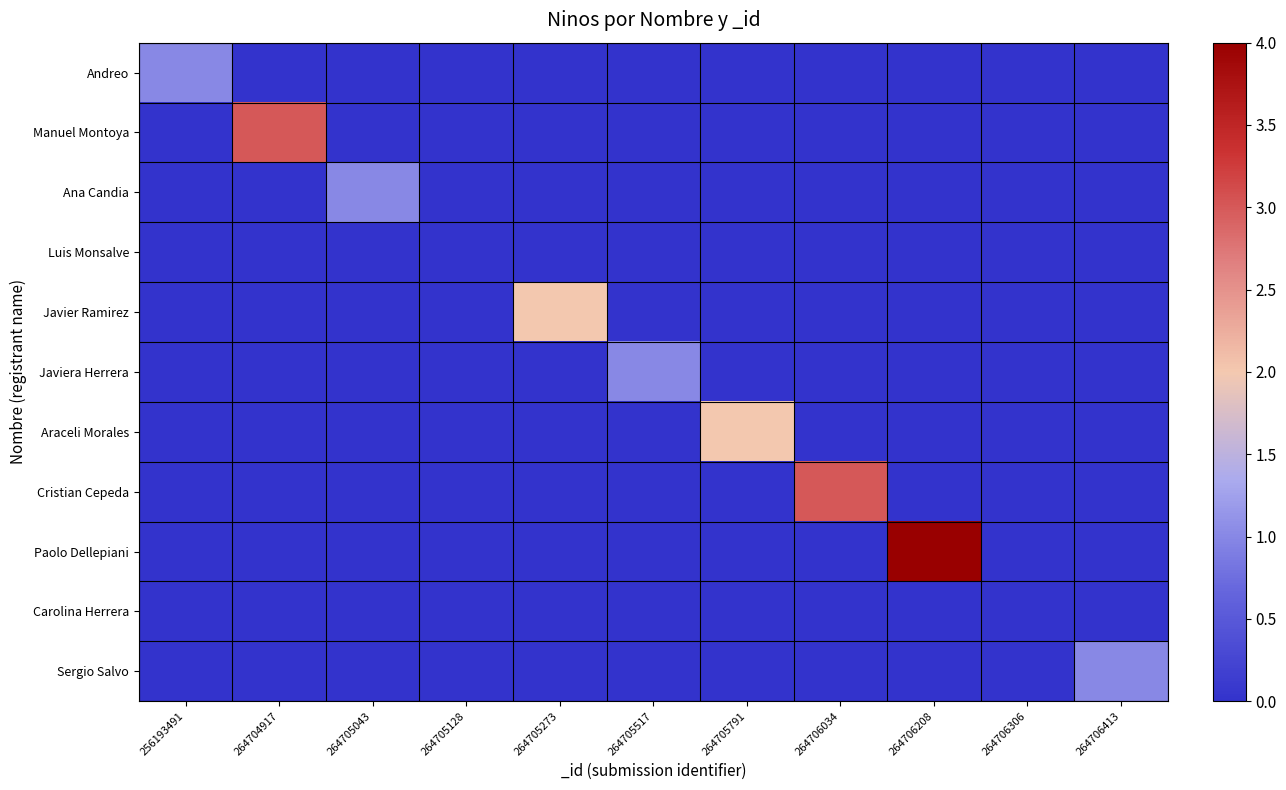

Reading left to right, what are all the values shown in this chart?

Andreo: 256193491=1	264704917=0	264705043=0	264705128=0	264705273=0	264705517=0	264705791=0	264706034=0	264706208=0	264706306=0	264706413=0
Manuel Montoya: 256193491=0	264704917=3	264705043=0	264705128=0	264705273=0	264705517=0	264705791=0	264706034=0	264706208=0	264706306=0	264706413=0
Ana Candia: 256193491=0	264704917=0	264705043=1	264705128=0	264705273=0	264705517=0	264705791=0	264706034=0	264706208=0	264706306=0	264706413=0
Luis Monsalve: 256193491=0	264704917=0	264705043=0	264705128=0	264705273=0	264705517=0	264705791=0	264706034=0	264706208=0	264706306=0	264706413=0
Javier Ramirez: 256193491=0	264704917=0	264705043=0	264705128=0	264705273=2	264705517=0	264705791=0	264706034=0	264706208=0	264706306=0	264706413=0
Javiera Herrera: 256193491=0	264704917=0	264705043=0	264705128=0	264705273=0	264705517=1	264705791=0	264706034=0	264706208=0	264706306=0	264706413=0
Araceli Morales: 256193491=0	264704917=0	264705043=0	264705128=0	264705273=0	264705517=0	264705791=2	264706034=0	264706208=0	264706306=0	264706413=0
Cristian Cepeda: 256193491=0	264704917=0	264705043=0	264705128=0	264705273=0	264705517=0	264705791=0	264706034=3	264706208=0	264706306=0	264706413=0
Paolo Dellepiani: 256193491=0	264704917=0	264705043=0	264705128=0	264705273=0	264705517=0	264705791=0	264706034=0	264706208=4	264706306=0	264706413=0
Carolina Herrera: 256193491=0	264704917=0	264705043=0	264705128=0	264705273=0	264705517=0	264705791=0	264706034=0	264706208=0	264706306=0	264706413=0
Sergio Salvo: 256193491=0	264704917=0	264705043=0	264705128=0	264705273=0	264705517=0	264705791=0	264706034=0	264706208=0	264706306=0	264706413=1